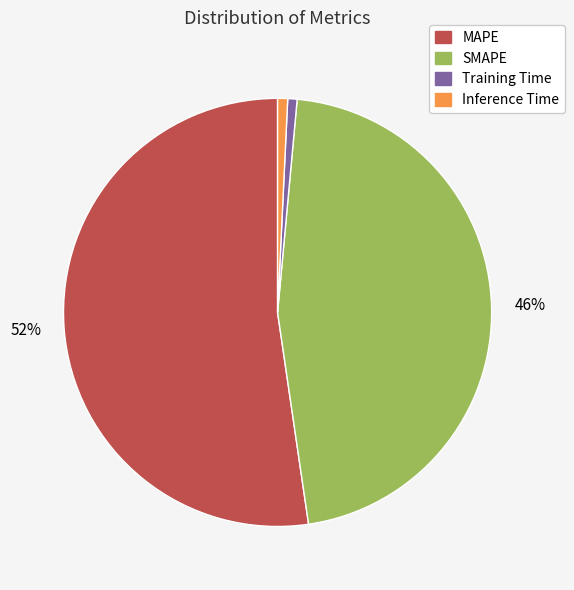

To the nearest percent, what is the average slice percentage?

25%